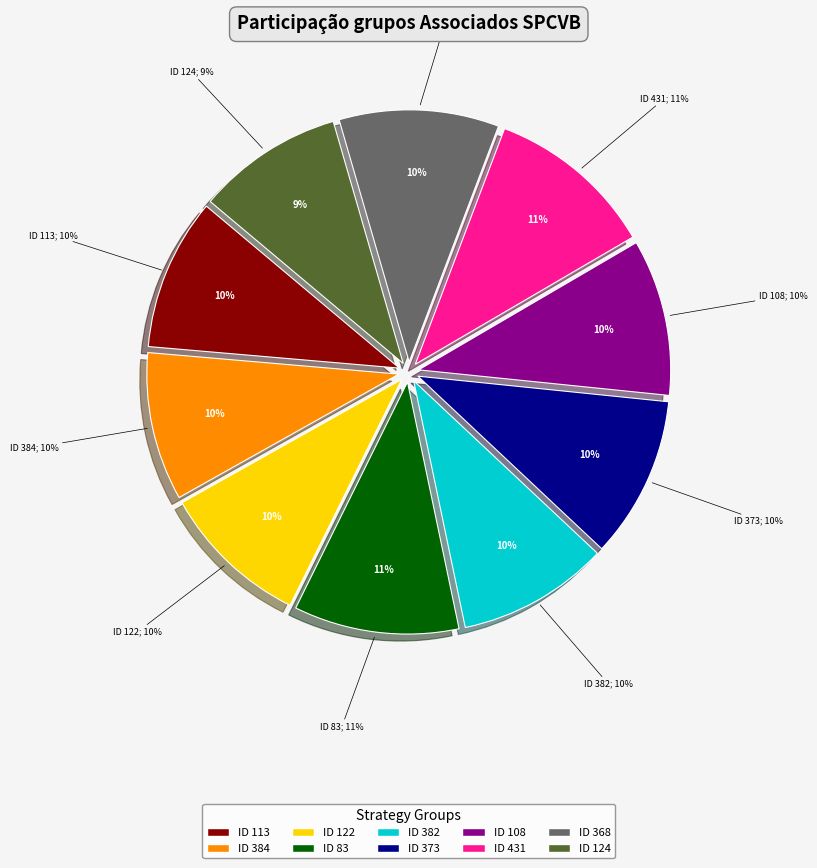

Rank the categories by value from highest to lowest.

431, 83, 373, 368, 108, 113, 382, 122, 384, 124